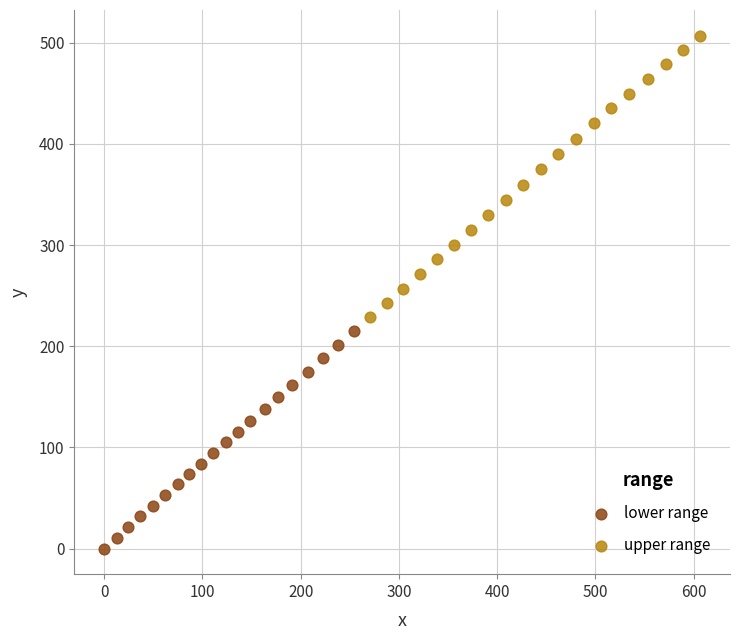

Which series has the widest spread of Y values?

upper range